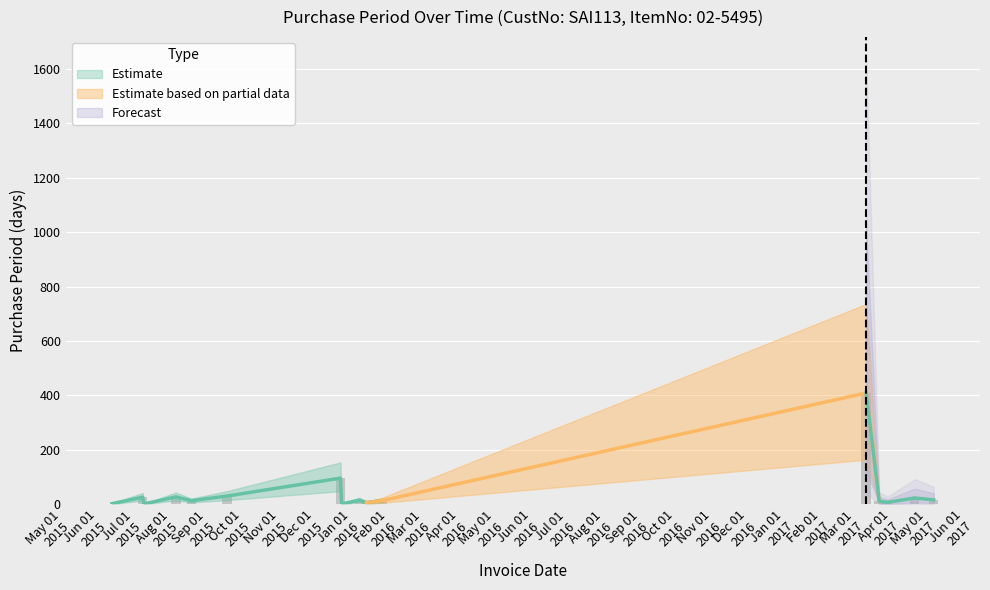

The value at 2015-08-10 is 19. True or false?

False